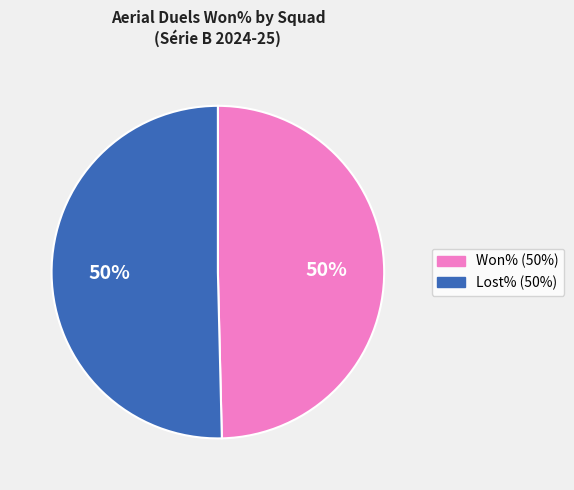

To the nearest percent, what is the average slice percentage?

50%